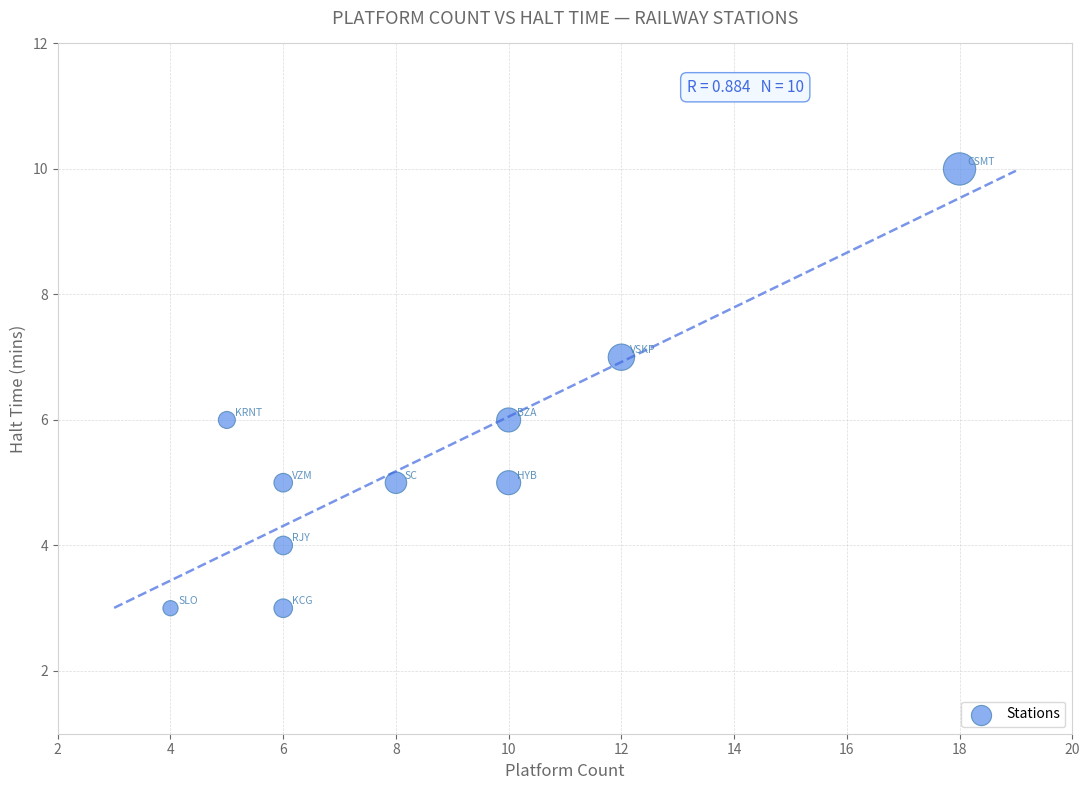

What is the range of Y values (max minus min)?

7